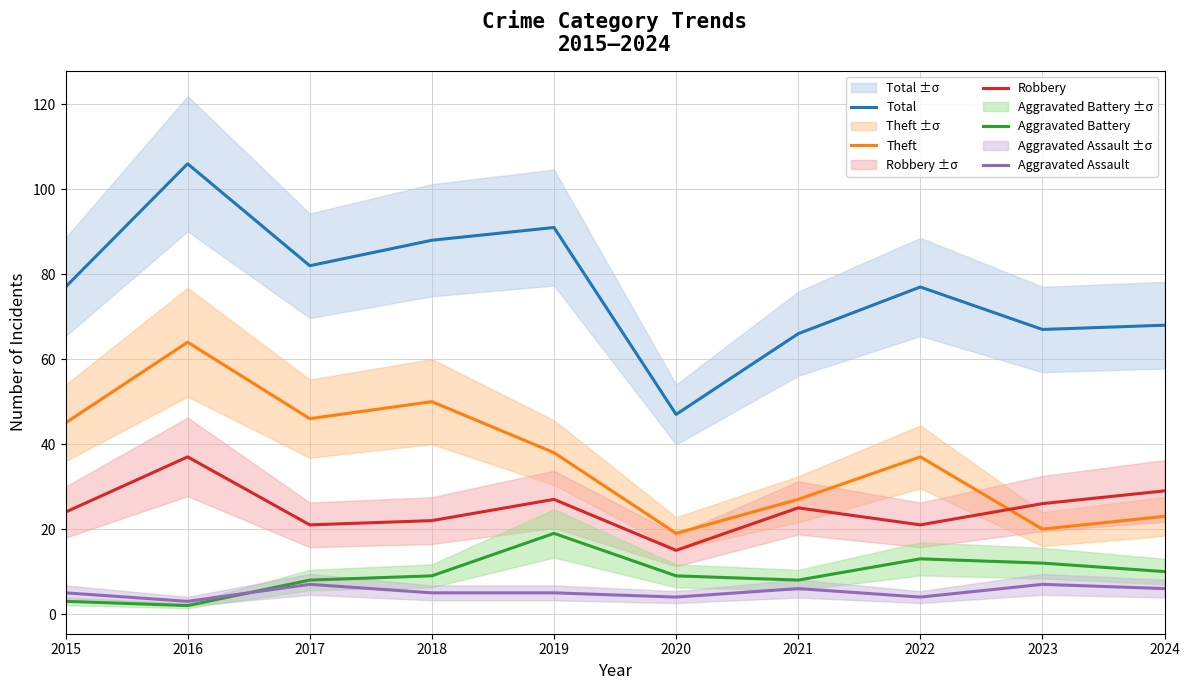

In Total, how many points are lower than both neighbors (excluding endpoints)?

3